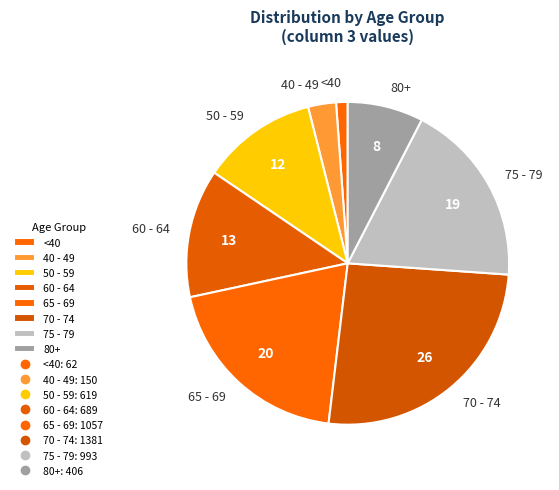

Rank the categories by value from lowest to highest.

<40, 40 - 49, 80+, 50 - 59, 60 - 64, 75 - 79, 65 - 69, 70 - 74